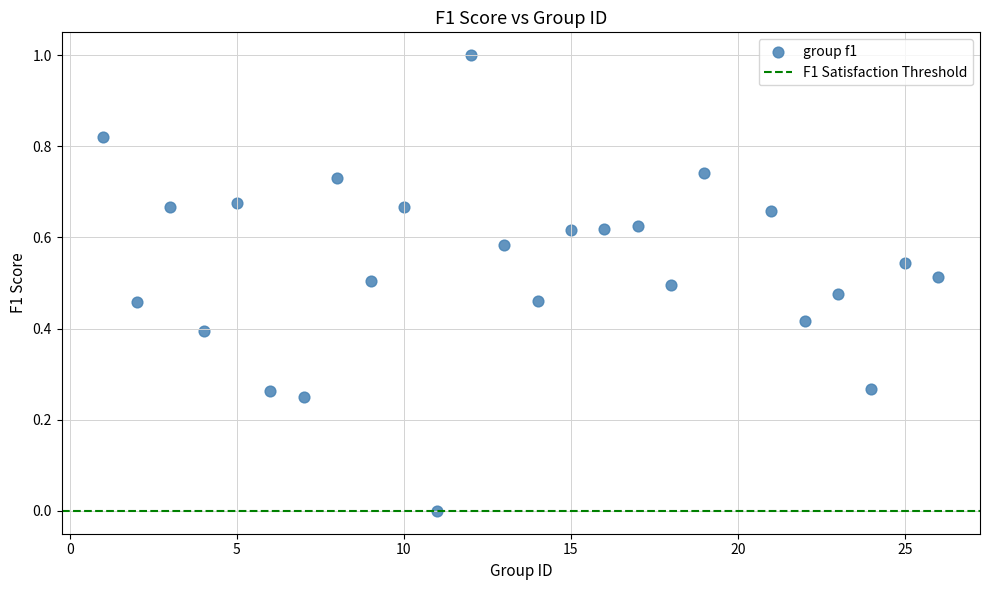

What is the range of Y values (max minus min)?

1.0